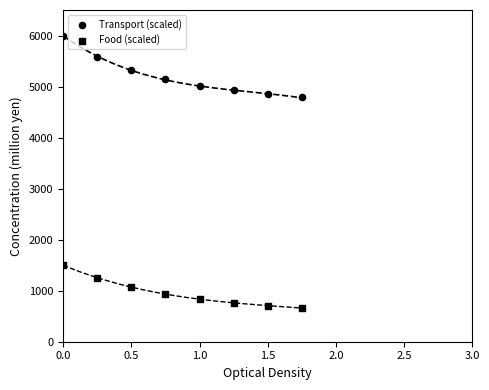

How many data points are displayed?

16